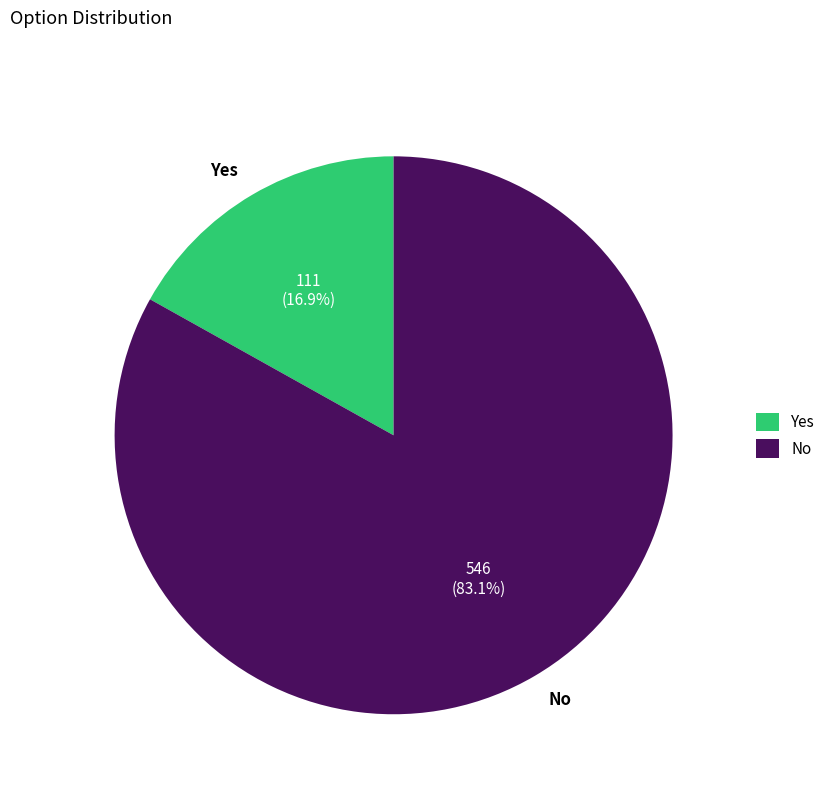

What percentage do Yes and No together represent?

100.0%